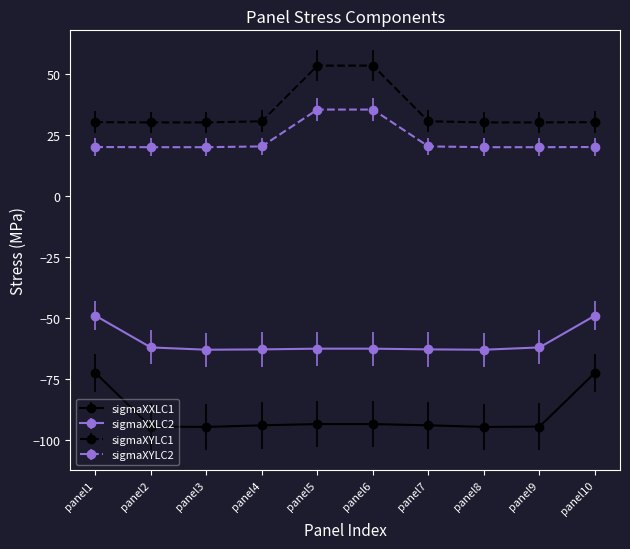

How many lines are shown in the chart?

4